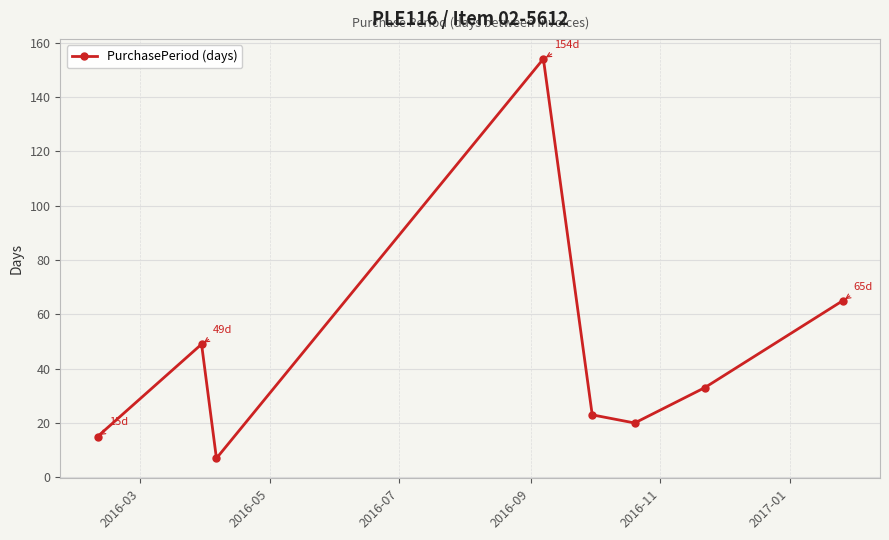

What is the maximum value shown in the chart?

154